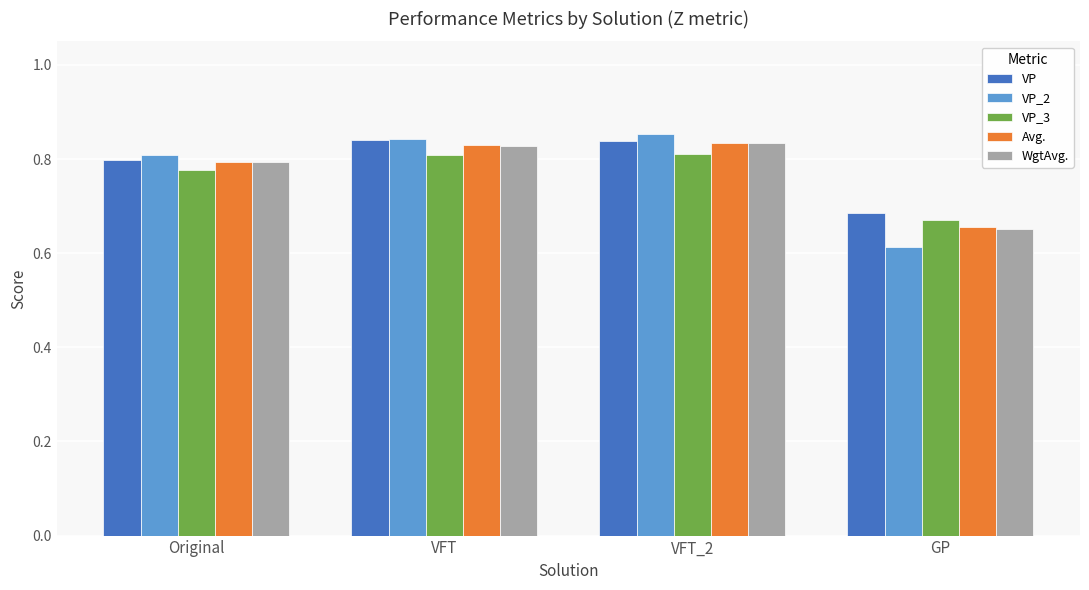

The value of VP at GP is 1.0. True or false?

False